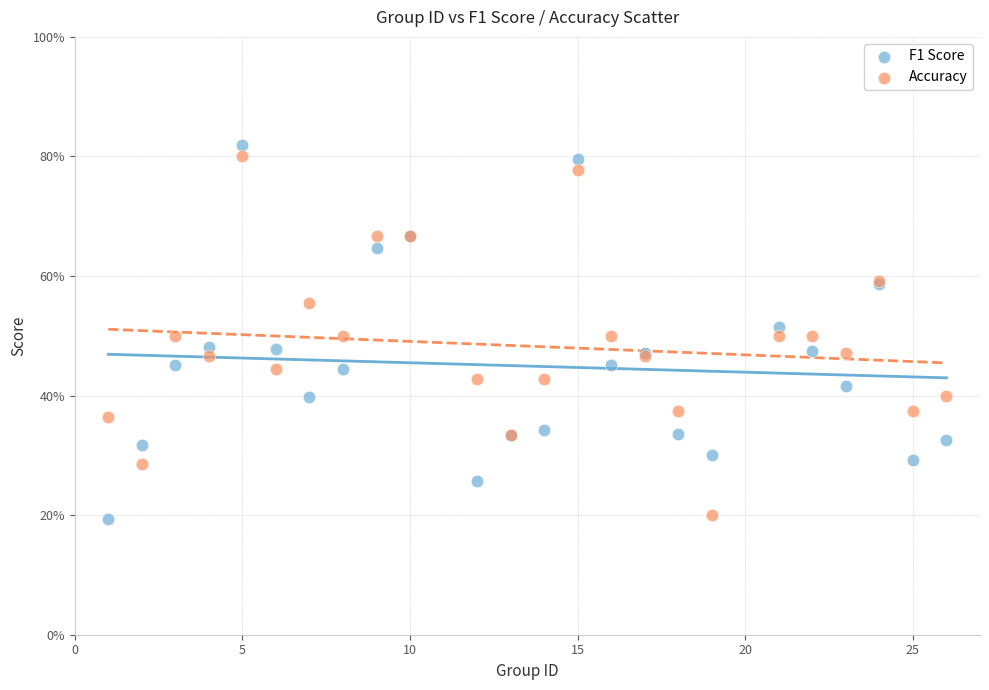

Which series contains the highest Y value?

F1 Score